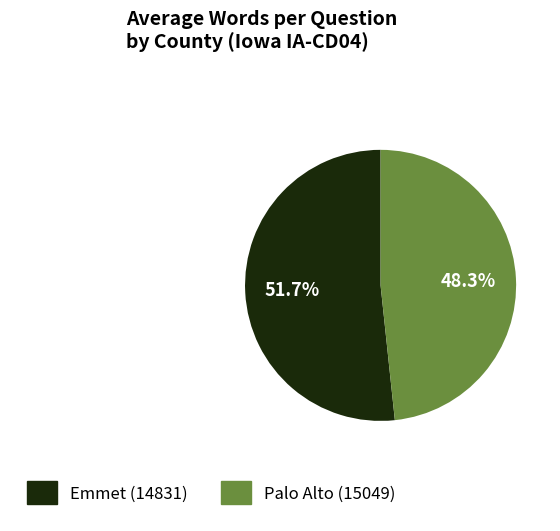

Rank the categories by value from lowest to highest.

Palo Alto (15049), Emmet (14831)